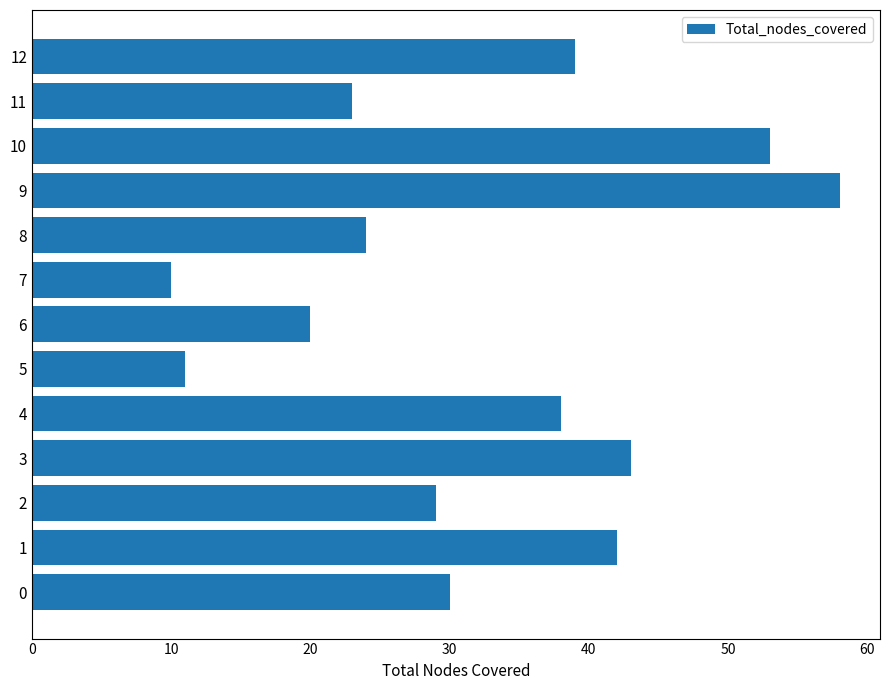

What is the sum of the values at 7 and 0?

40